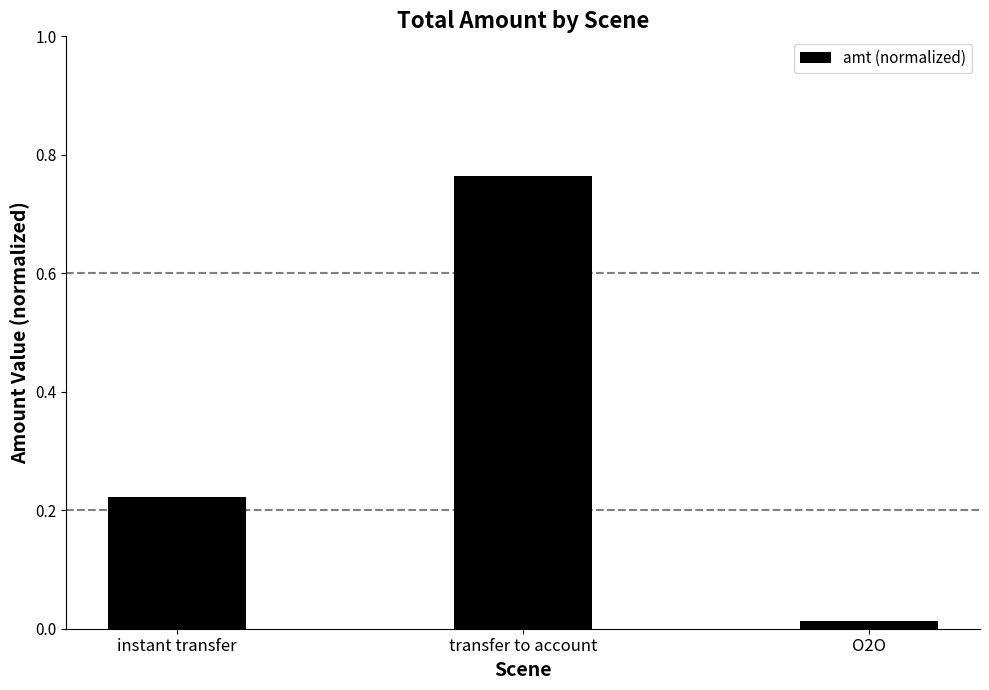

What is the sum of all values?

1.0